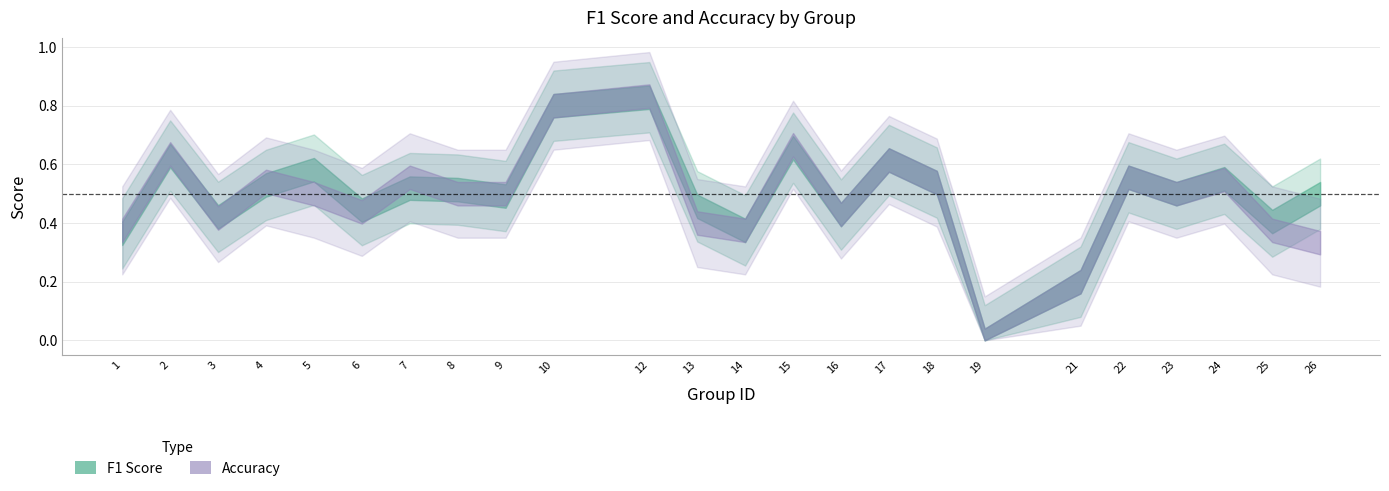

Reading left to right, list all the values displayed in this chart.

f1: 1=0.4	2=0.6	3=0.4	4=0.5	5=0.6	6=0.4	7=0.5	8=0.5	9=0.5	10=0.8	12=0.8	13=0.5	14=0.4	15=0.7	16=0.4	17=0.6	18=0.5	19=0.0	21=0.2	22=0.6	23=0.5	24=0.6	25=0.4	26=0.5
accuracy: 1=0.4	2=0.6	3=0.4	4=0.5	5=0.5	6=0.4	7=0.6	8=0.5	9=0.5	10=0.8	12=0.8	13=0.4	14=0.4	15=0.7	16=0.4	17=0.6	18=0.5	19=0.0	21=0.2	22=0.6	23=0.5	24=0.5	25=0.4	26=0.3